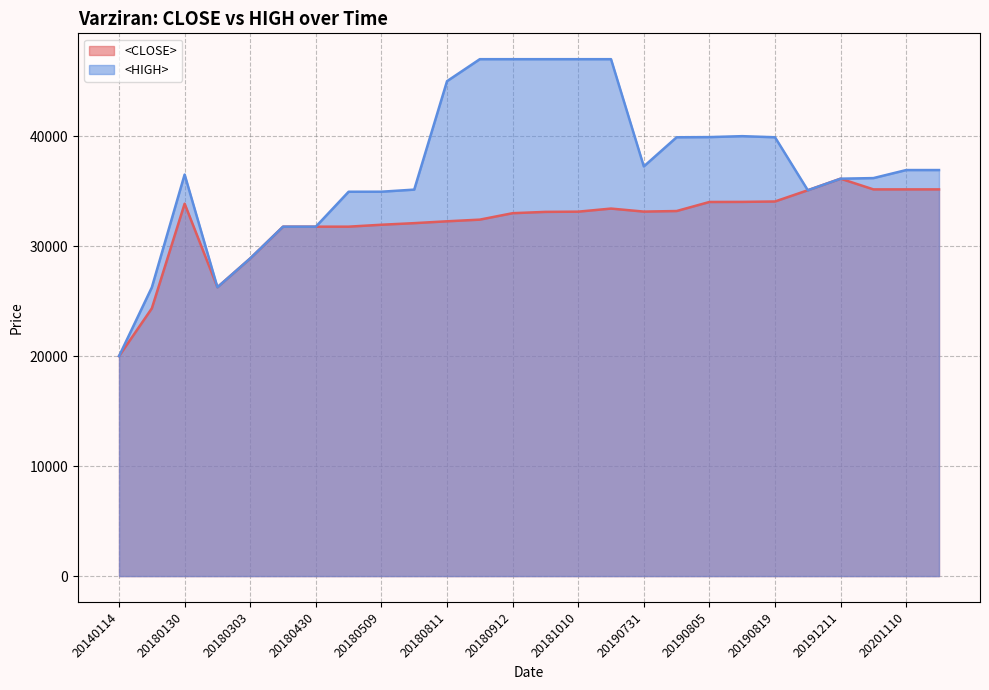

In <CLOSE>, how many points are higher than both neighbors (excluding endpoints)?

3